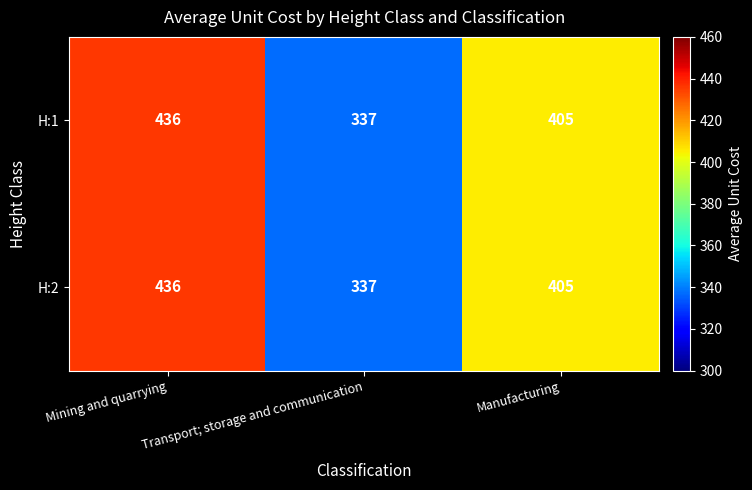

What is the total value across all series at Manufacturing?

810